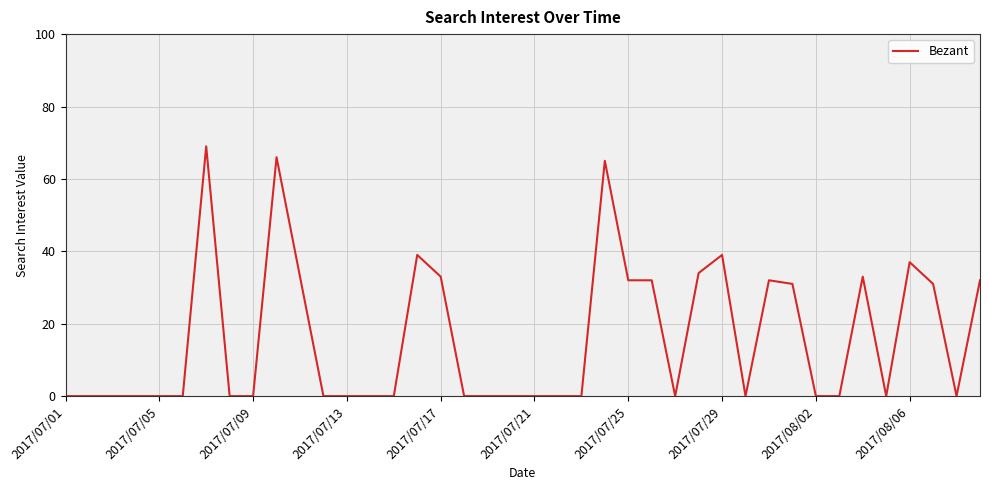

Reading right to left, list all the values displayed in this chart.

32	0	31	37	0	33	0	0	31	32	0	39	34	0	32	32	65	0	0	0	0	0	0	33	39	0	0	0	0	33	66	0	0	69	0	0	0	0	0	0